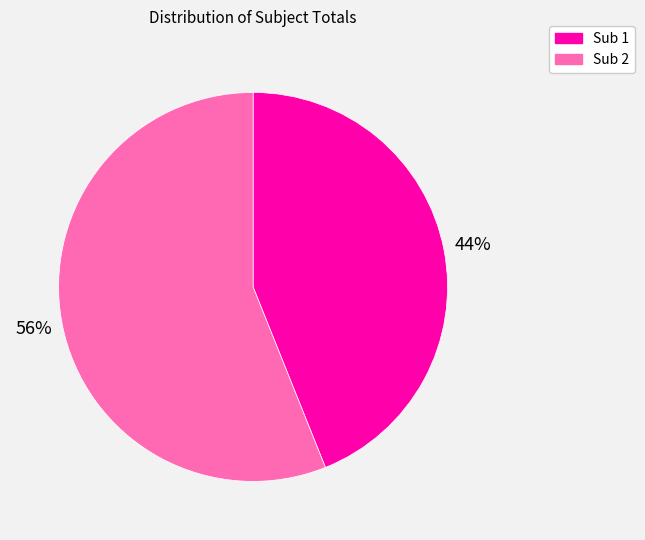

Is it true that Sub 1 is 44% of the pie?

True